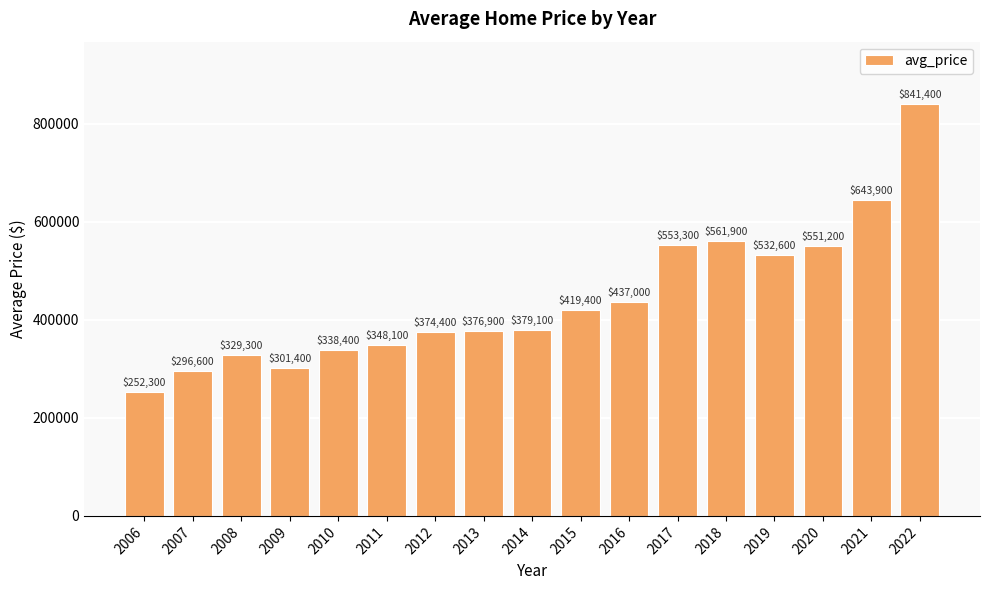

Read the value at 2010, to the nearest 100.

338400